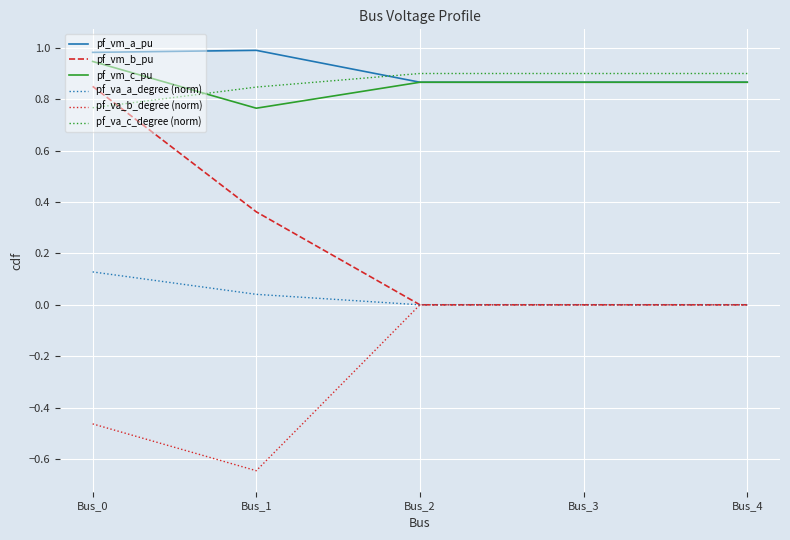

What is the difference between the pf_vm_b_pu values at Bus_1 and Bus_0?

0.5